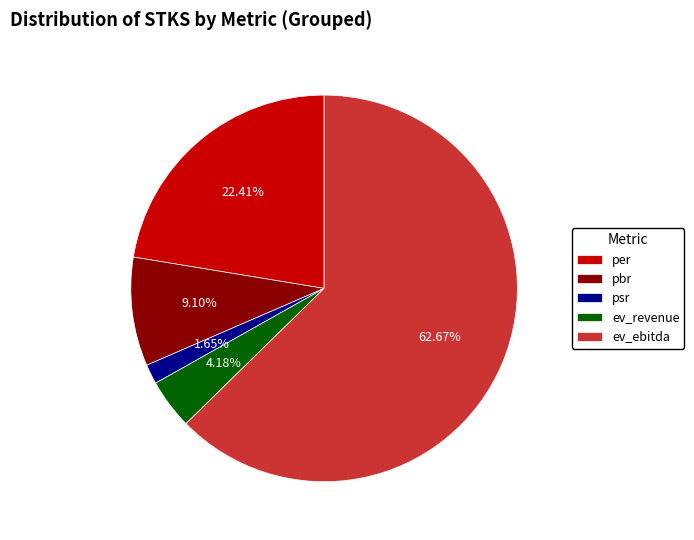

Between per and psr, which is larger?

per